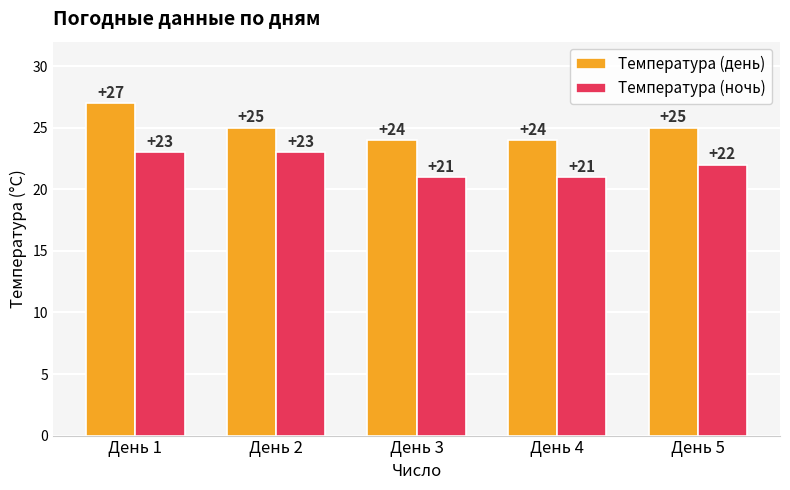

Between День 1 and День 5, which series saw the biggest shift?

Температура (день)